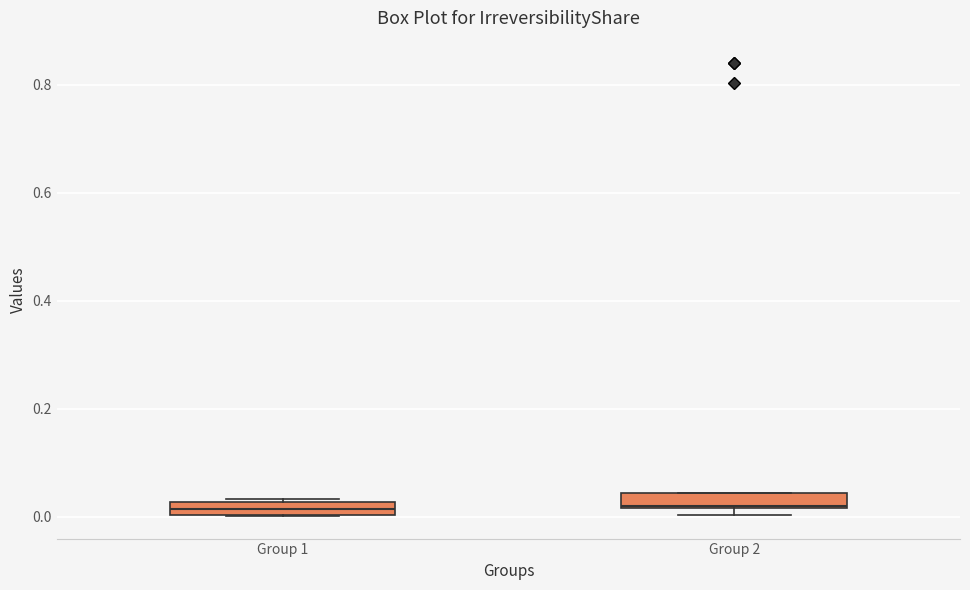

Where is the lower edge of the box for Group 1 on the y-axis? The values are not printed on the chart, so give them approximately, as read against the axis.

0.00